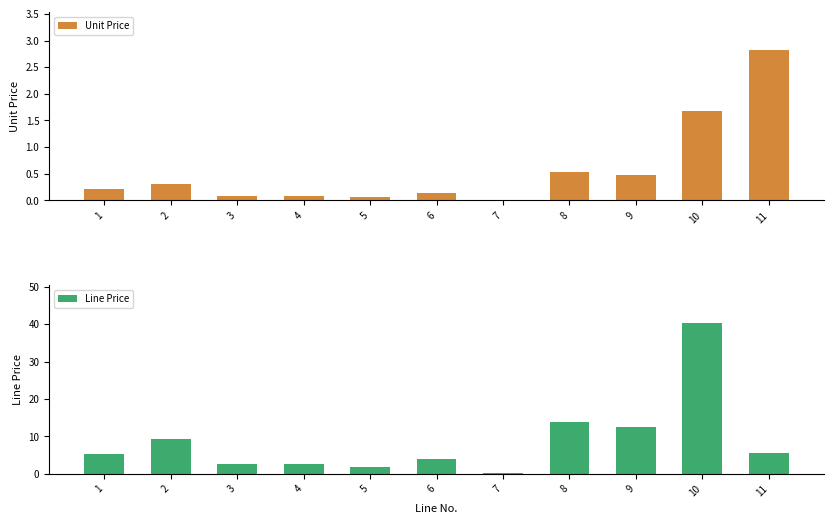

List the labels in order of Line Price value, smallest first.

7, 5, 3, 4, 6, 1, 11, 2, 9, 8, 10